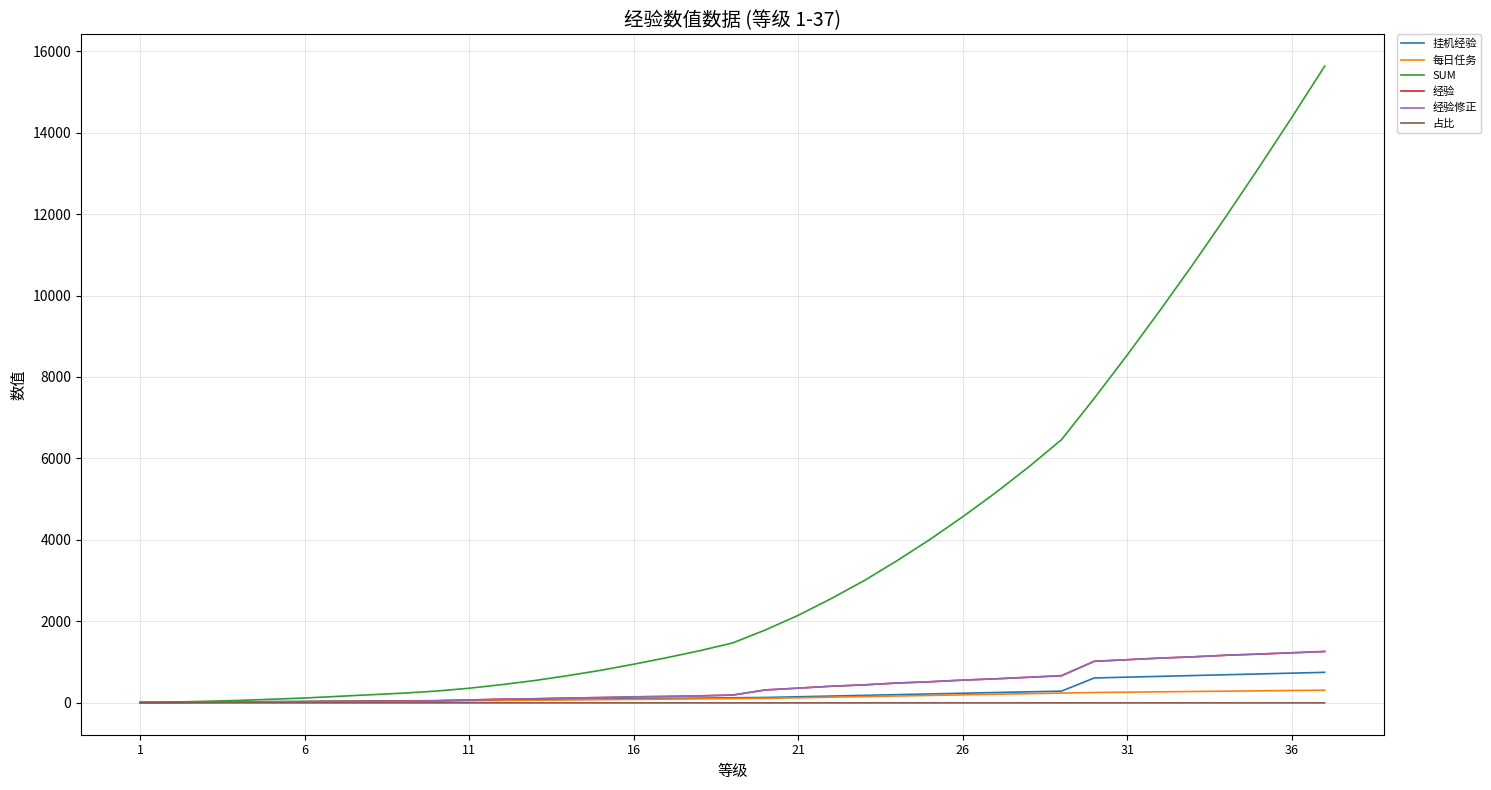

Which series has the largest total across all categories?

SUM